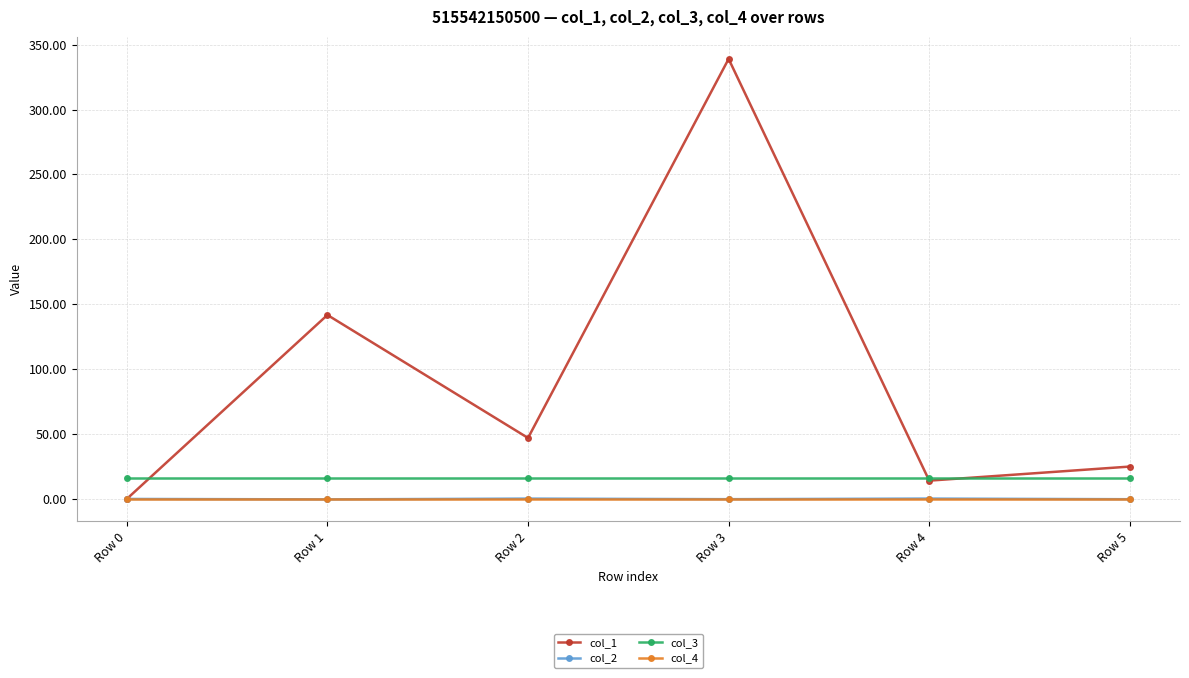

Where is the first local minimum for col_1?

Row 2